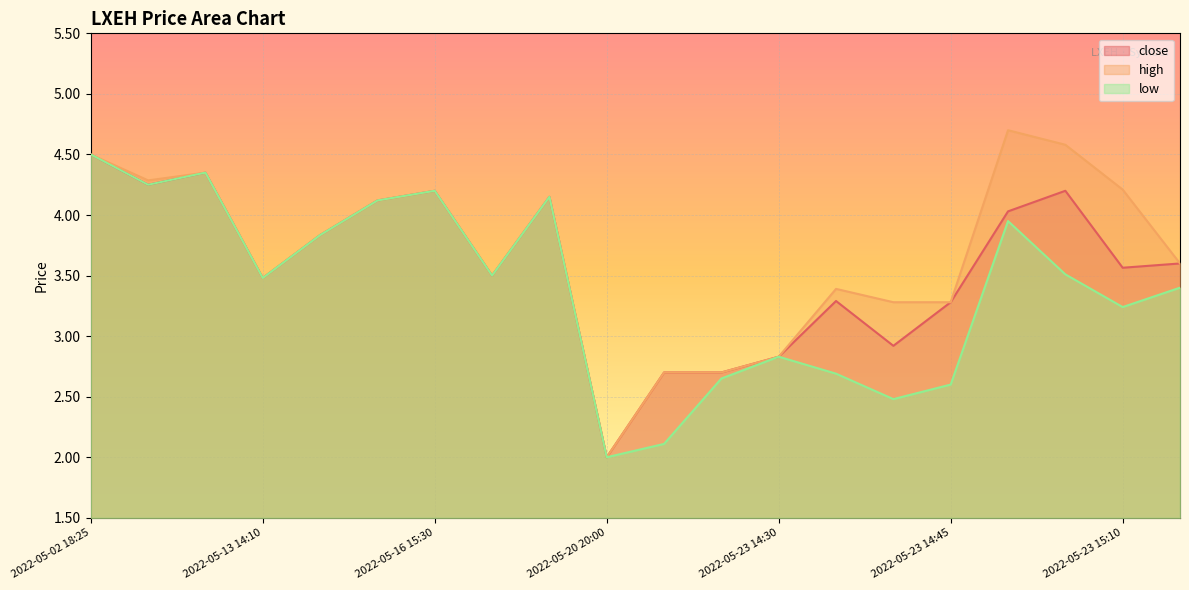

What is the sum of all close values?

71.5